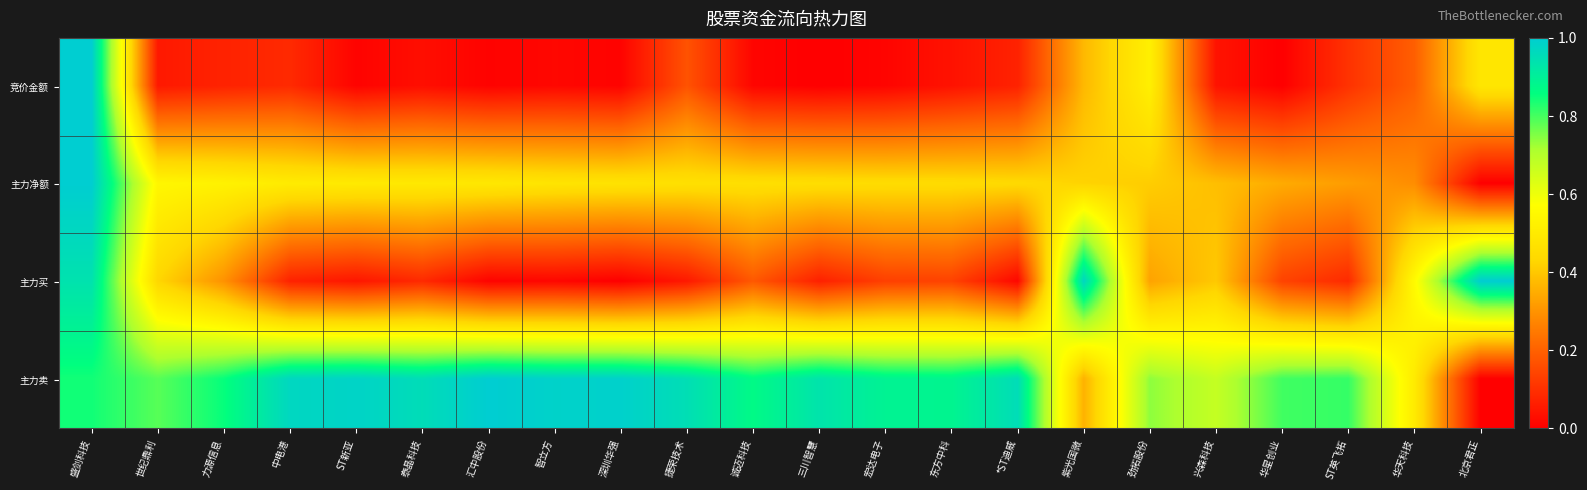

What is the spread (max minus min) of values at 华星创业?

0.8